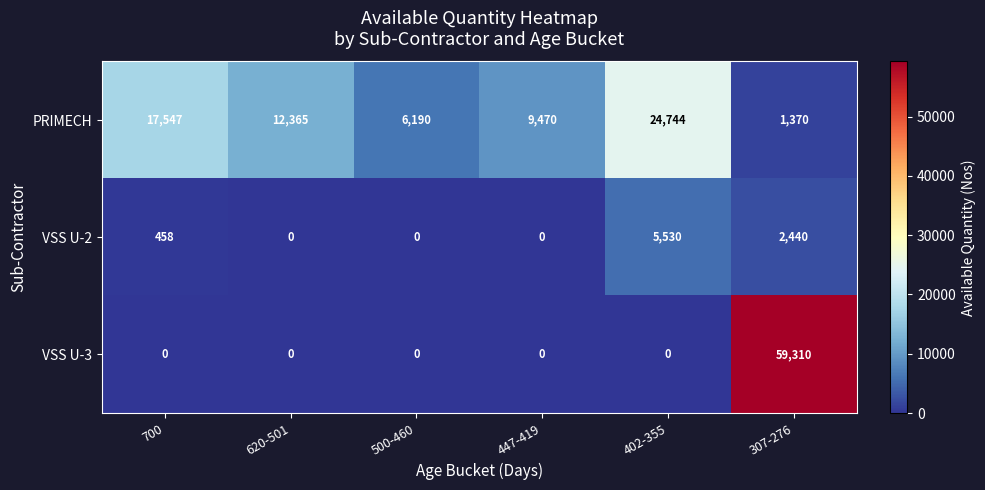

Between 700 and 620-501, which series saw the biggest shift?

PRIMECH